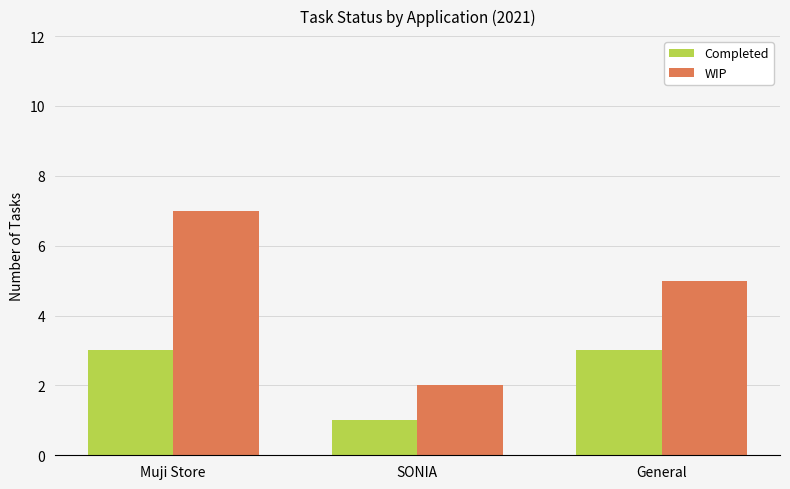

List the labels in order of WIP value, largest first.

Muji Store, General, SONIA